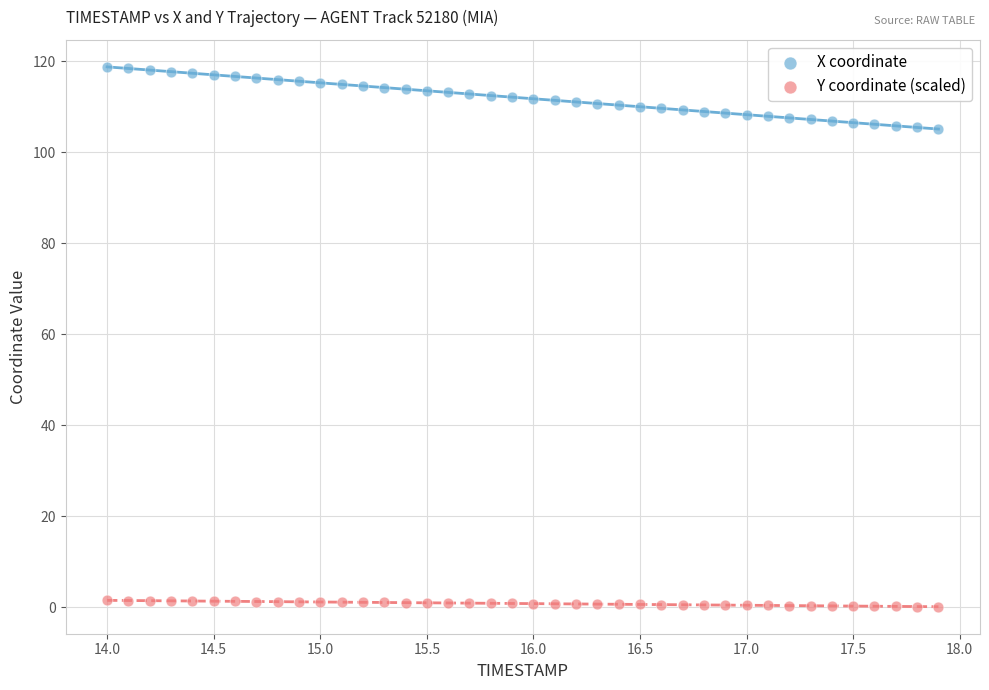

What are all the series names shown in the legend?

X coordinate, Y coordinate (scaled)